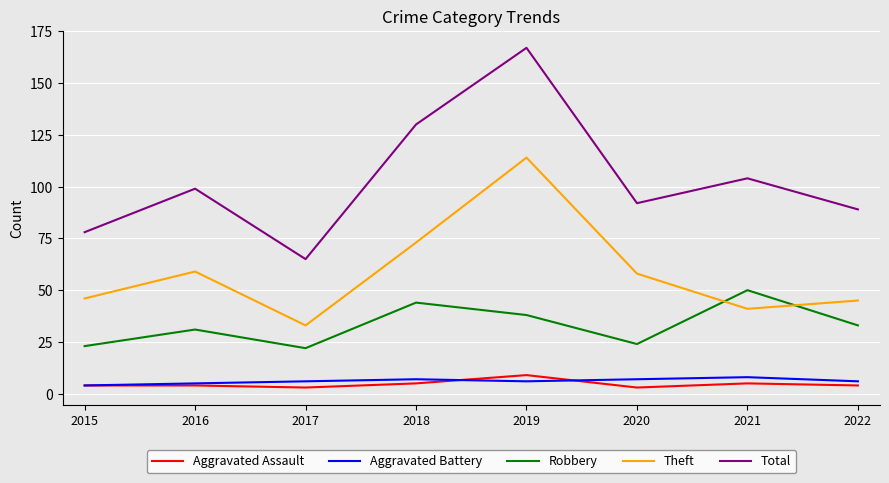

The value of Aggravated Battery at 2020 is 7. True or false?

True